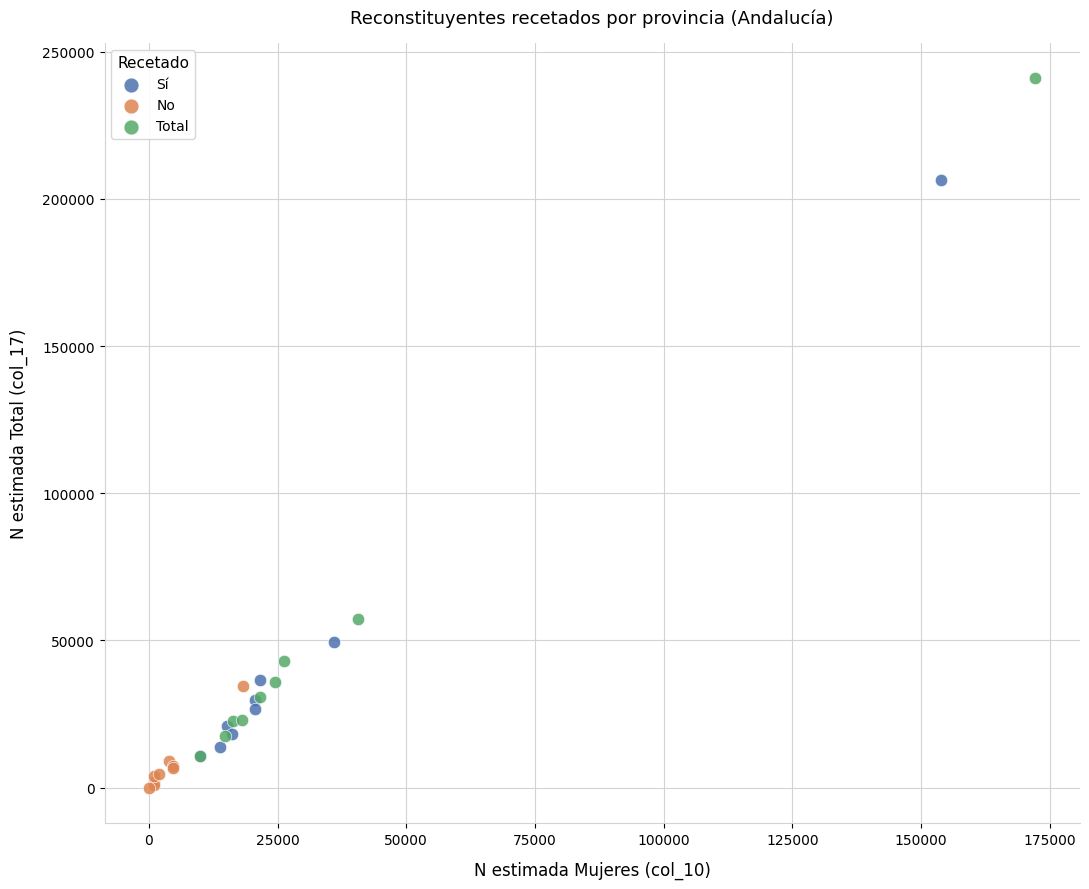

Which series has the largest Y range (max minus min)?

Total